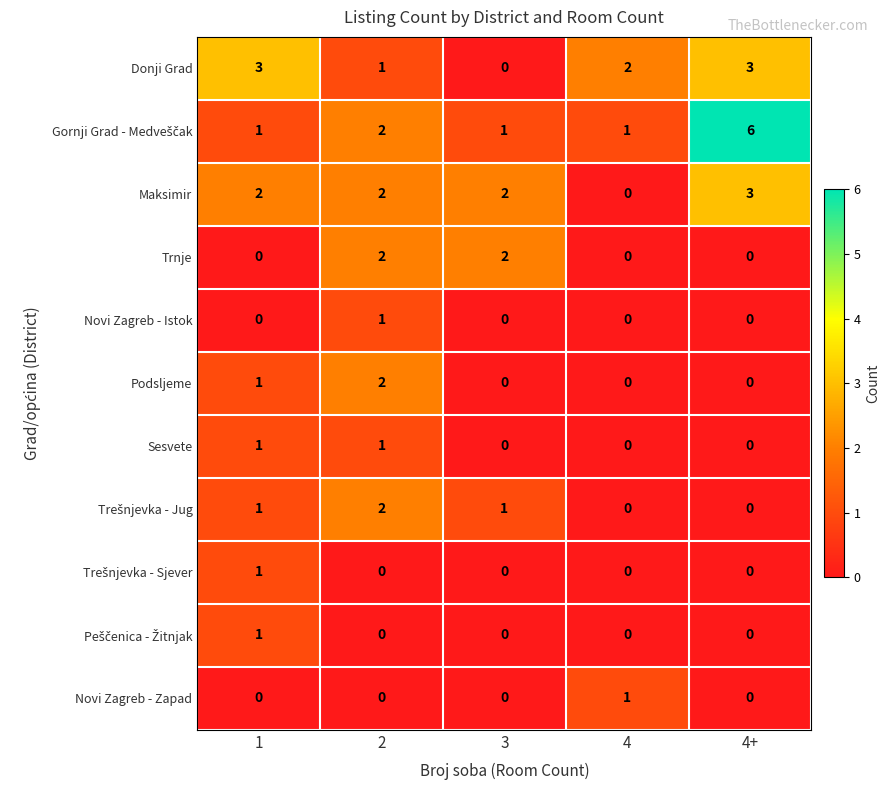

Between 2 and 3, which series saw the biggest shift?

Podsljeme